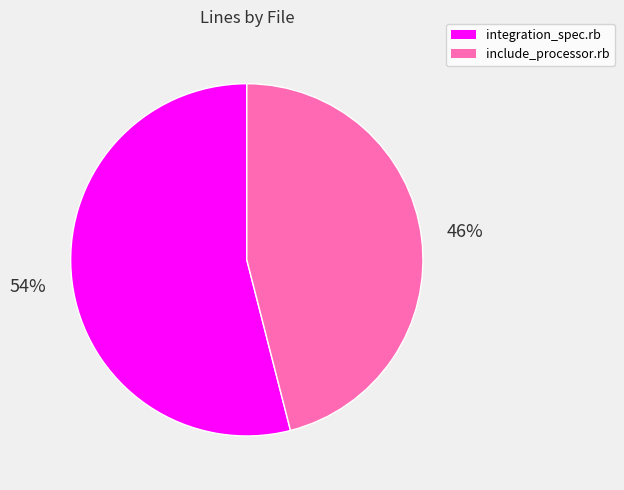

Which has a higher value, include_processor.rb or integration_spec.rb?

integration_spec.rb